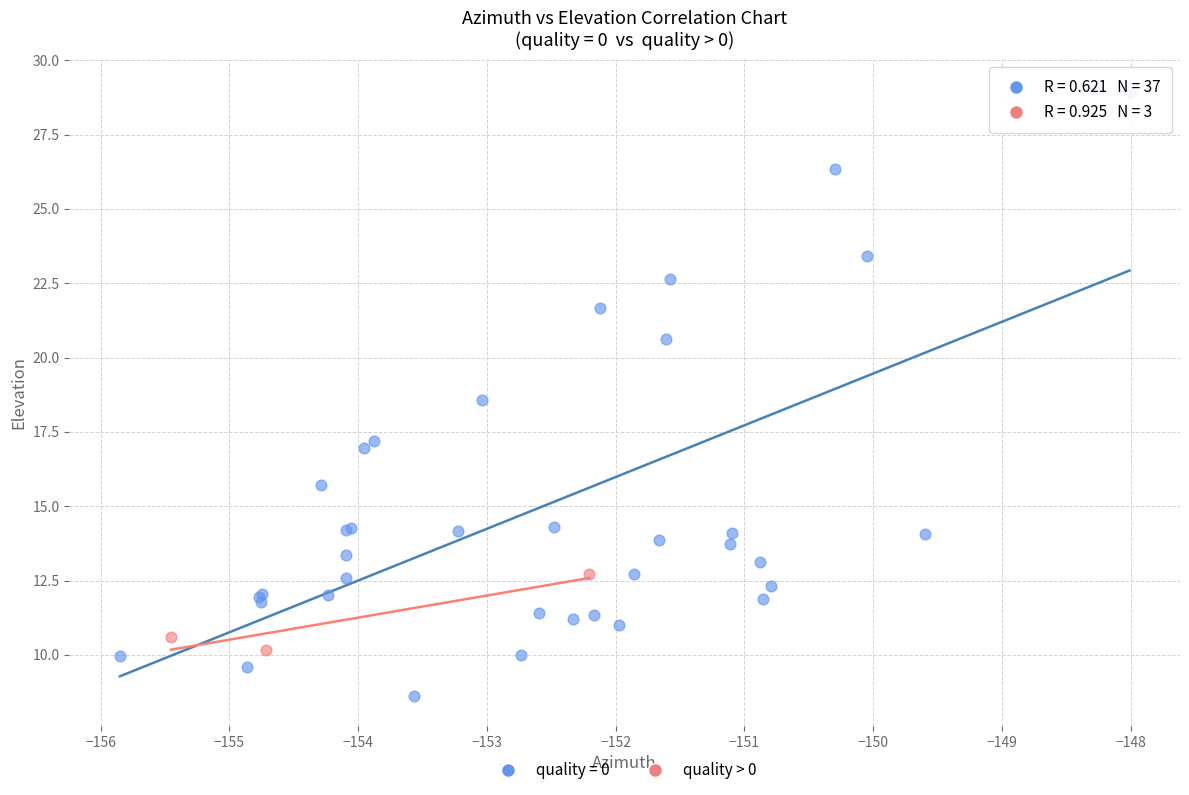

Which series has the largest Y range (max minus min)?

quality = 0